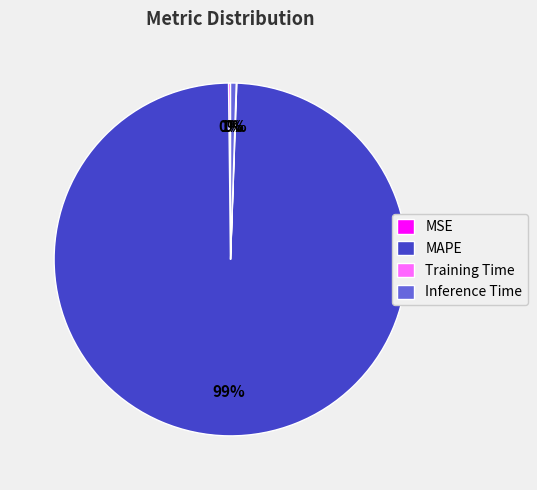

Is it true that MAPE is 99% of the pie?

True